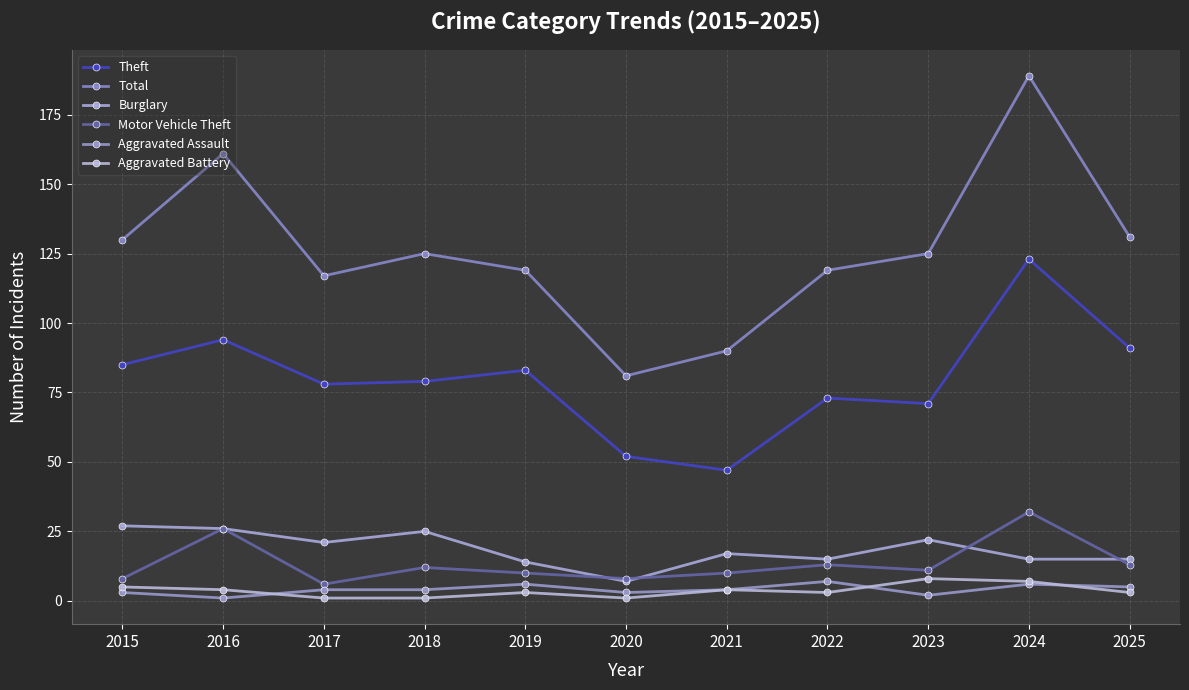

How many lines are shown in the chart?

6